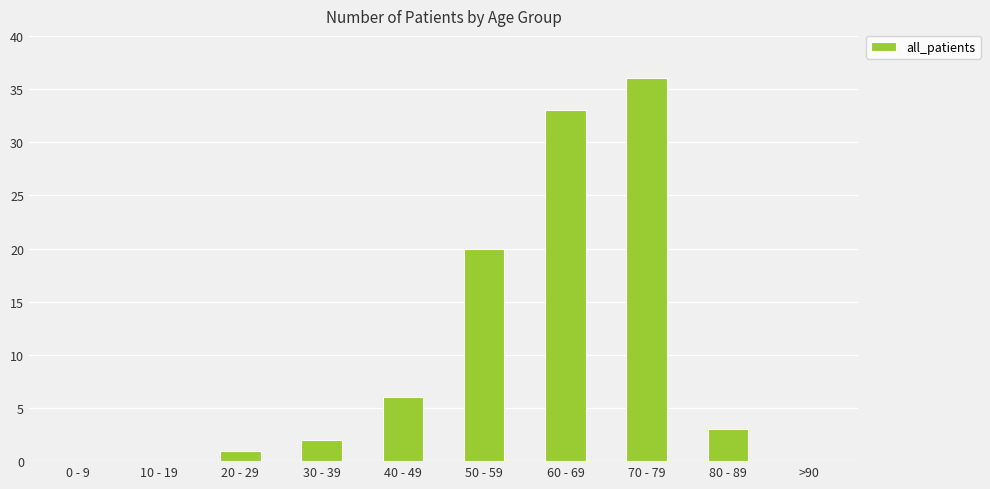

How many series are shown in this chart?

1